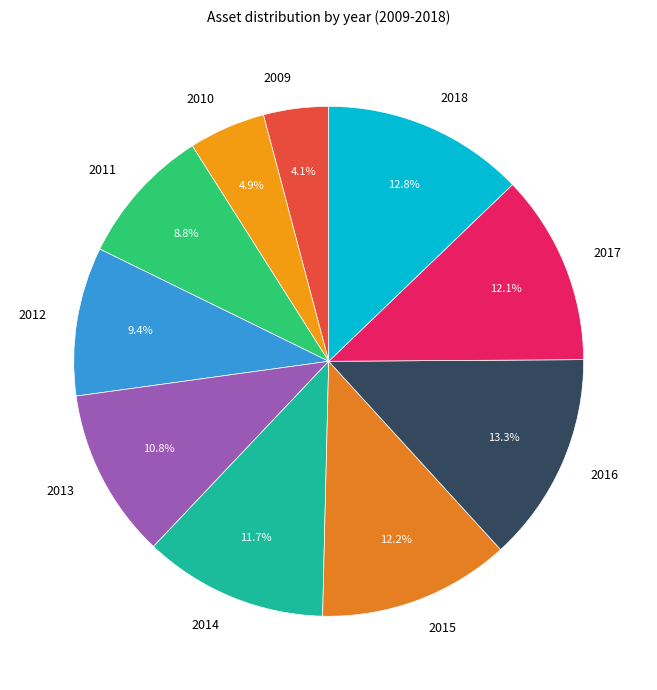

Is it true that 2009 is 19% of the pie?

False